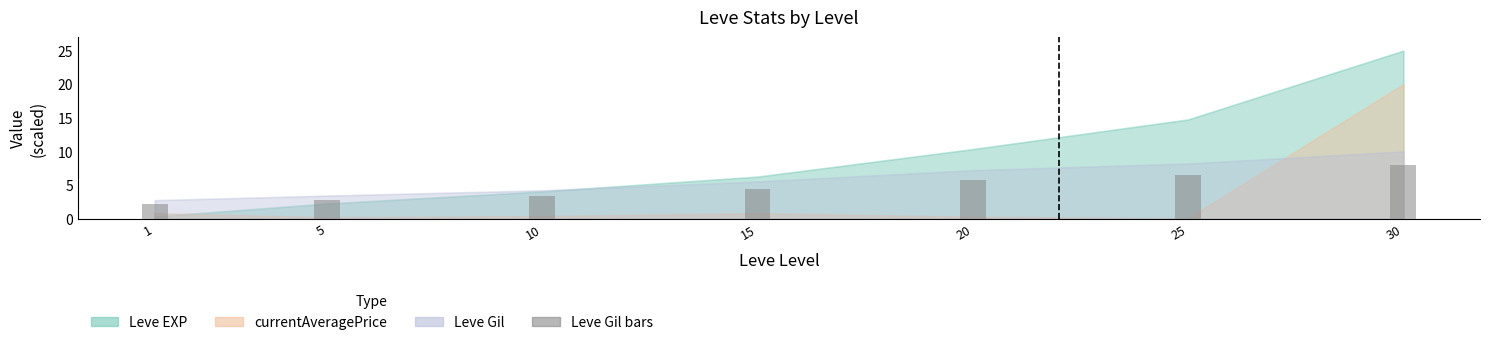

Are the bars horizontal?

No